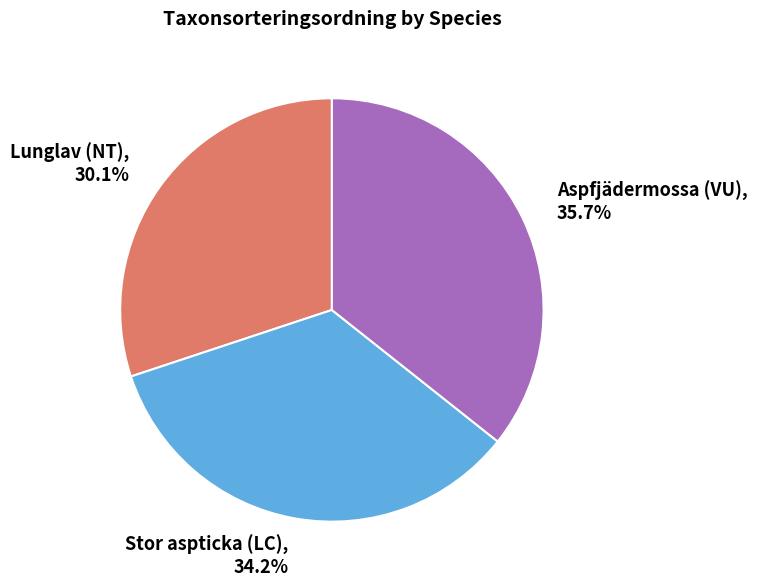

What is the ratio of the value at Aspfjädermossa (VU) to the value at Stor aspticka (LC)?

1.0